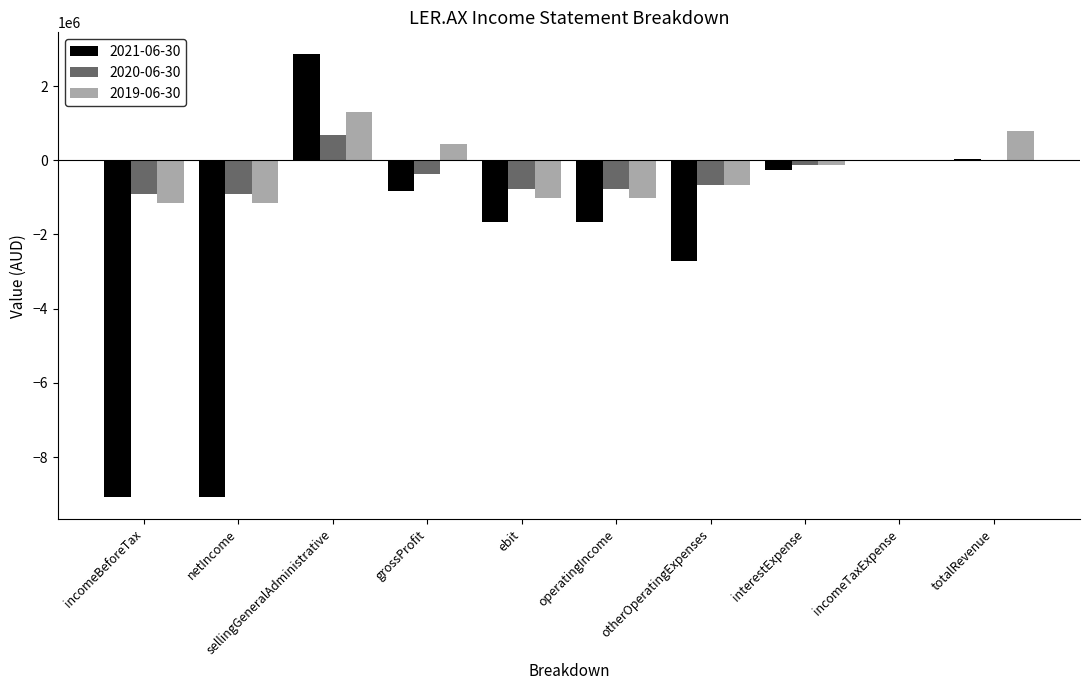

Is it true that 2021-06-30 equals -3856444 at incomeTaxExpense?

False